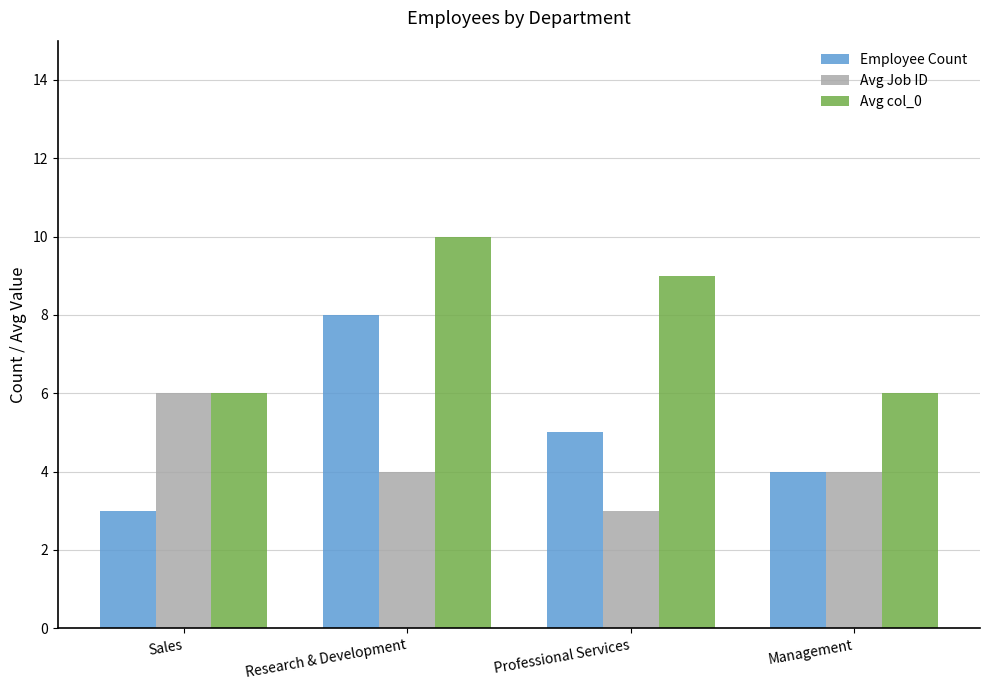

How many Employee Count values are between 4 and 8?

3